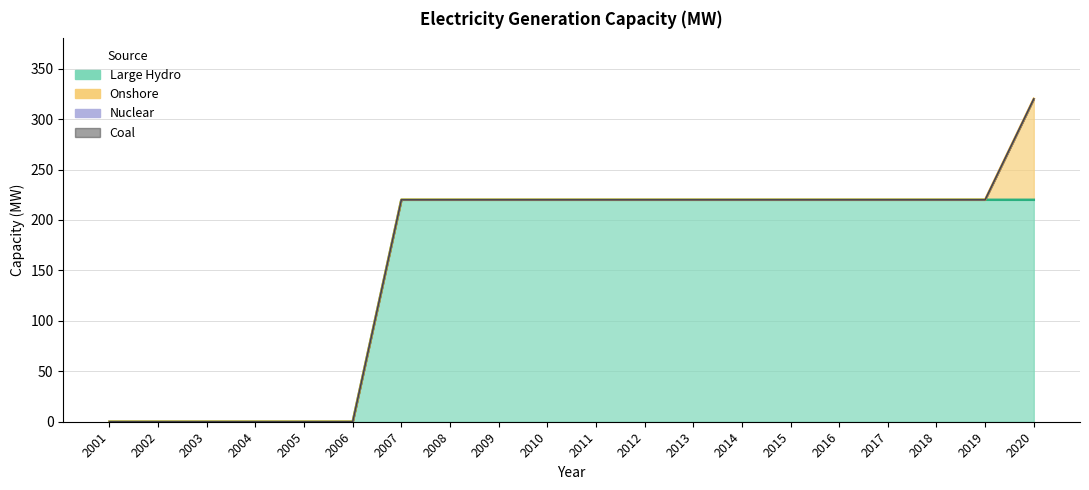

Rank the series at 2019 from lowest to highest value.

Onshore, Nuclear, Coal, Large Hydro